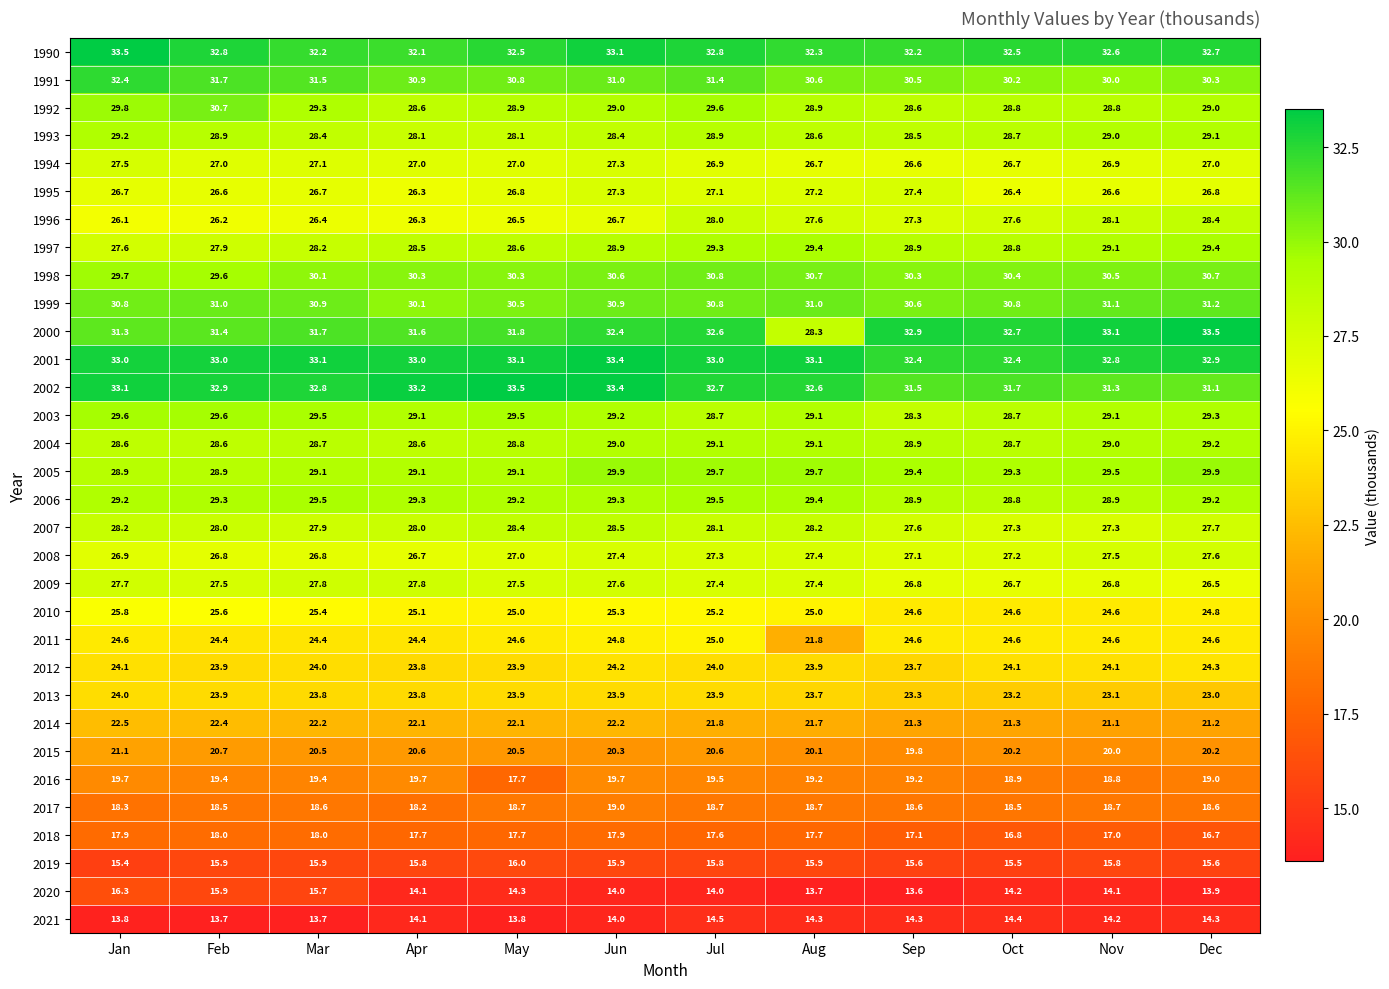

What value does the 1993 series have at Dec?

29.1